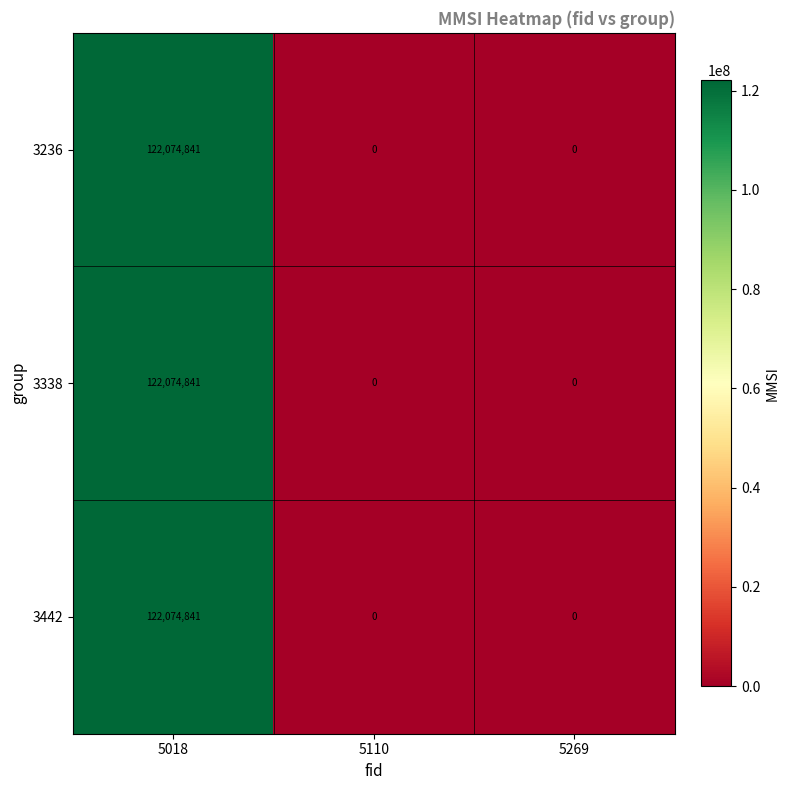

How many 3442 values are between 0 and 122074841?

3